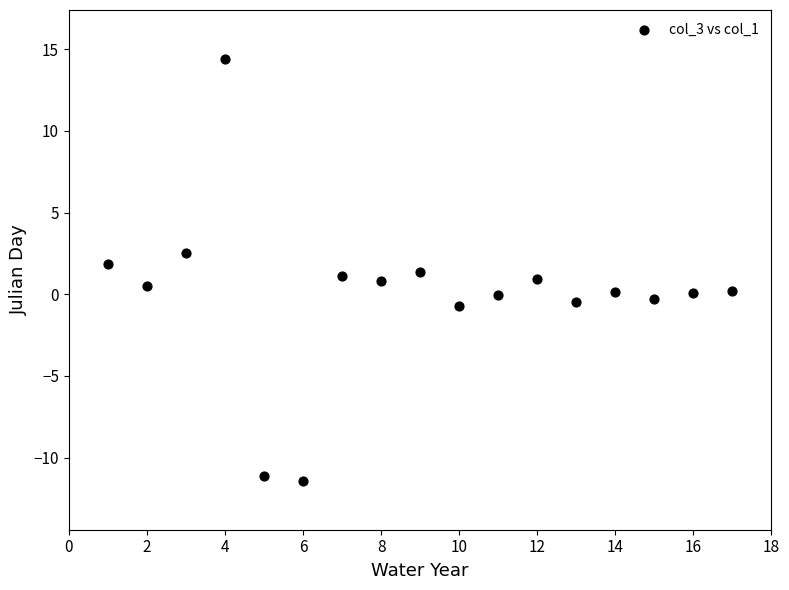

What is the range of X values (max minus min)?

16.0